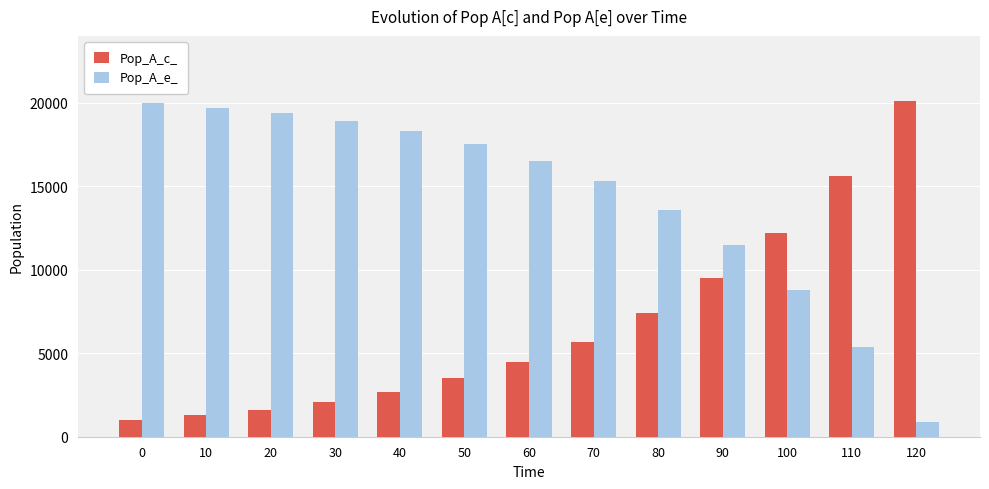

What is the value of the Pop_A_c_ bar at the 13th from the left?

20100